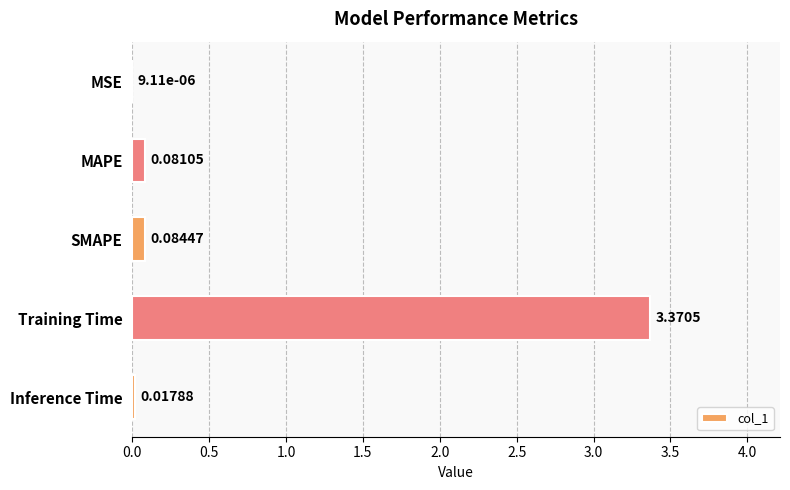

Which has a higher value, Training Time or SMAPE?

Training Time